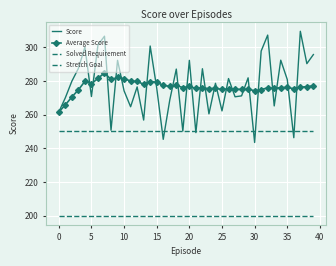

True or false: Average Score and Score cross at least once.

True